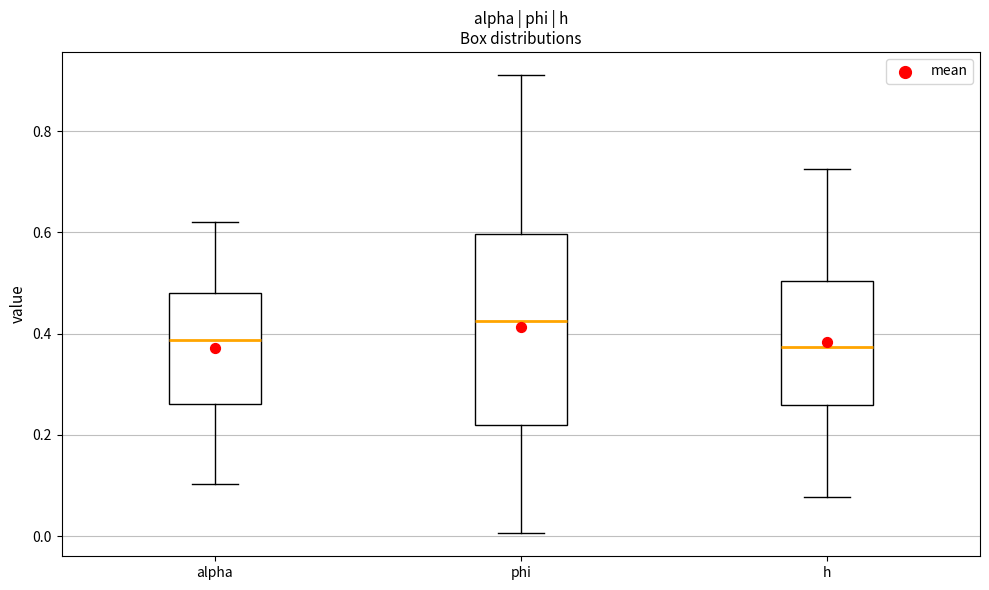

Reading left to right, transcribe this box plot: for each box, give where its median line is, the range the box spans, and where its two whiskers end, as read against the y-axis. The values are not printed on the chart, so give them approximately, as read against the axis.

alpha: median 0.38, box 0.26 to 0.48, whiskers 0.10 to 0.62
phi: median 0.42, box 0.22 to 0.60, whiskers 0.00 to 0.92
h: median 0.38, box 0.26 to 0.50, whiskers 0.08 to 0.72